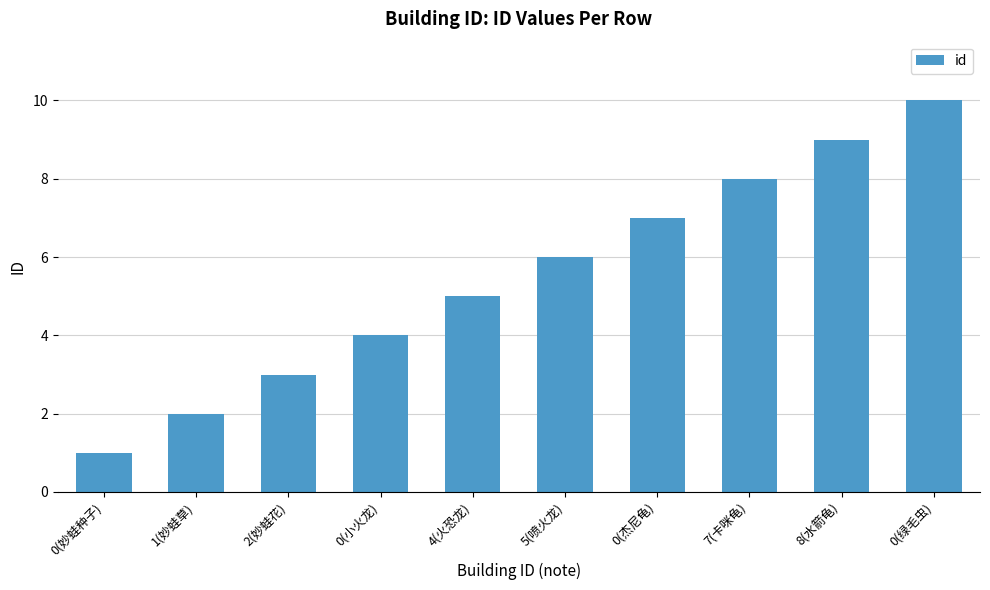

How many data points are less than 6?

5